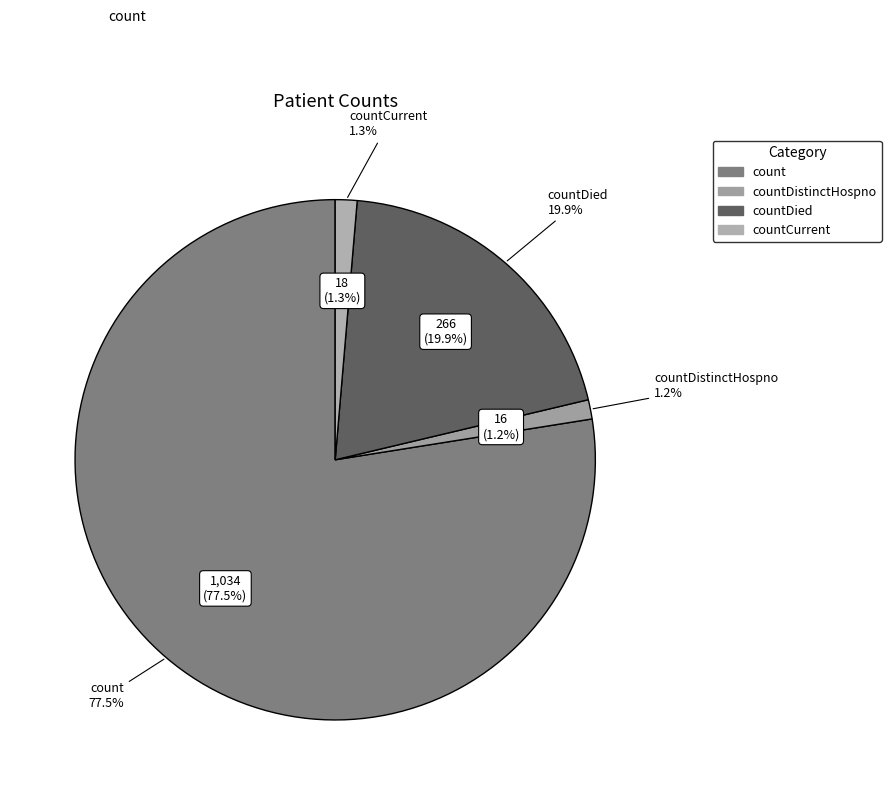

To the nearest percent, what is the difference between the largest and smallest slice percentages?

76%